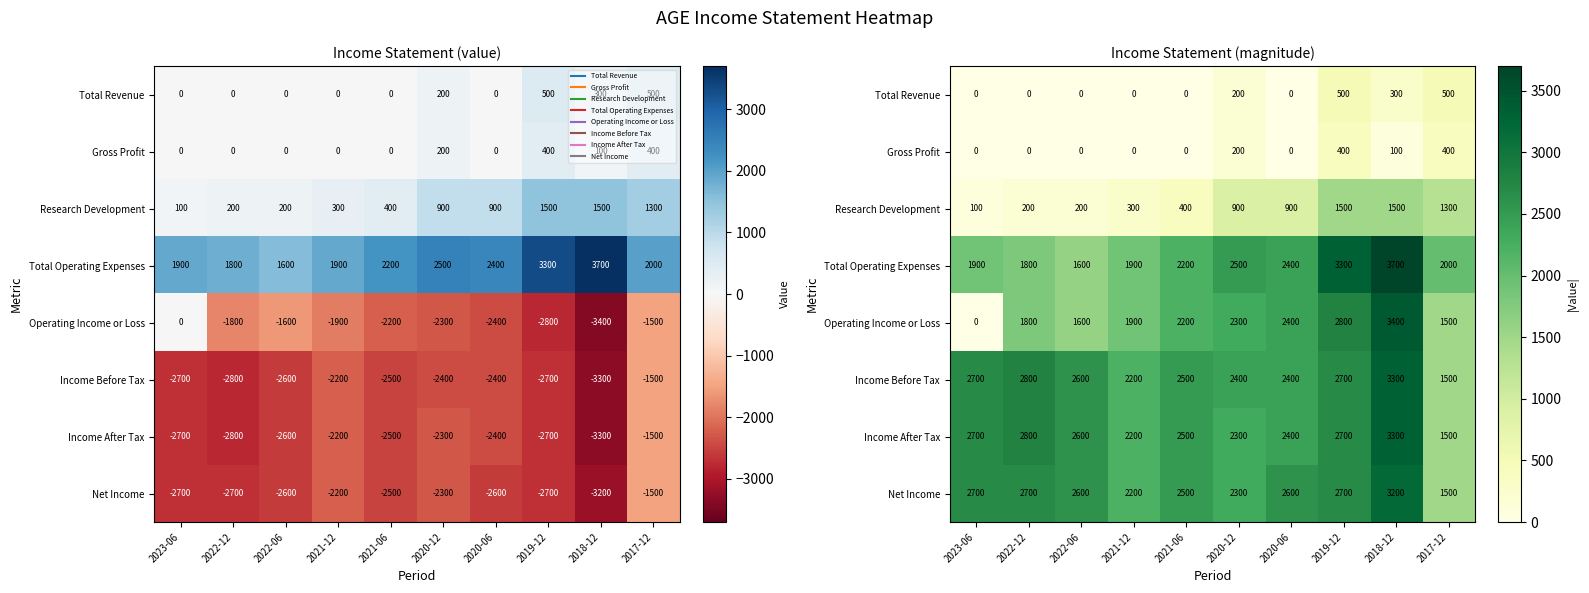

At which label does Net Income first exceed 2600?

2023-06